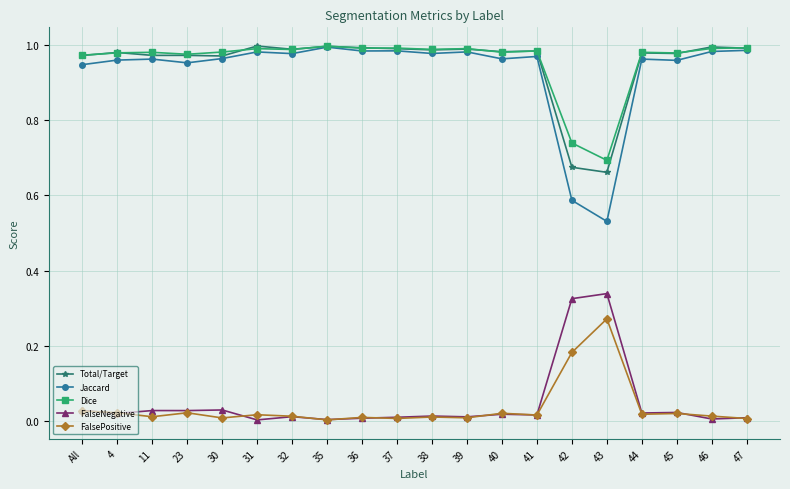

At how many categories does at least one series exceed 0?

20